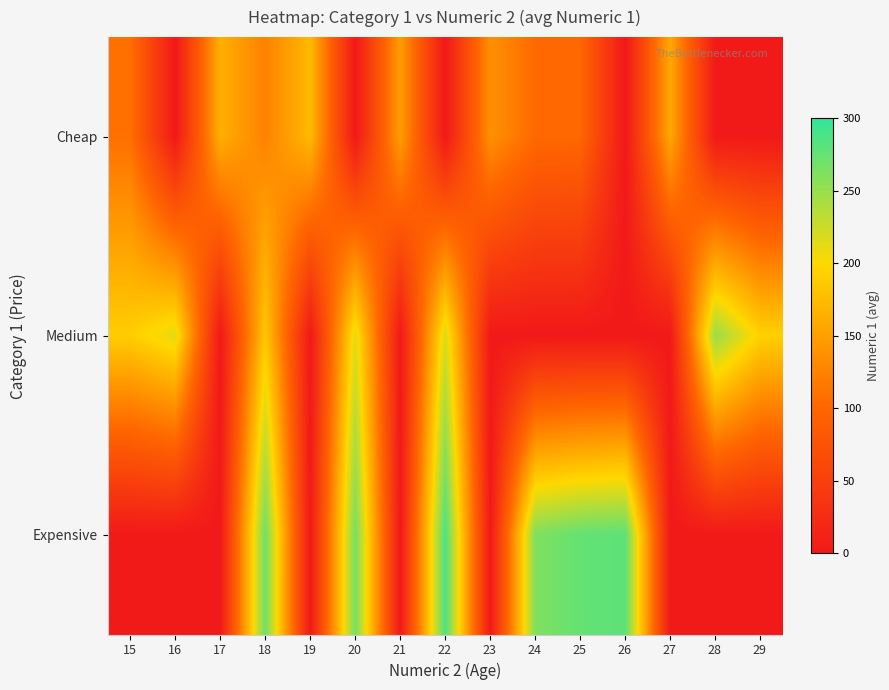

Reading left to right, what are all the values shown in this chart?

Cheap: 15=109	16=0	17=164	18=125	19=173	20=0	21=149	22=0	23=138	24=103	25=101	26=0	27=158	28=0	29=0
Medium: 15=190	16=213	17=0	18=185	19=0	20=213	21=0	22=218	23=0	24=0	25=0	26=0	27=0	28=249	29=193
Expensive: 15=0	16=0	17=0	18=270	19=0	20=267	21=0	22=287	23=0	24=262	25=275	26=279	27=0	28=0	29=0